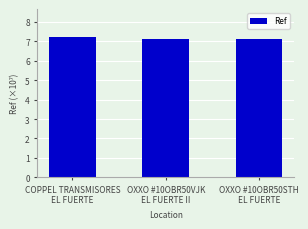

What is the minimum value shown in the chart?

7.1